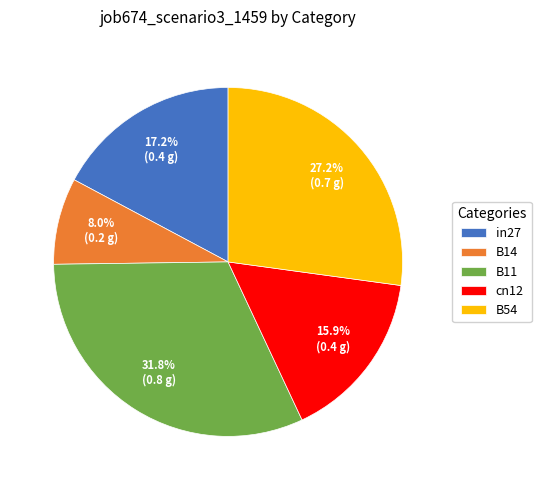

Count the number of slices in the pie.

5